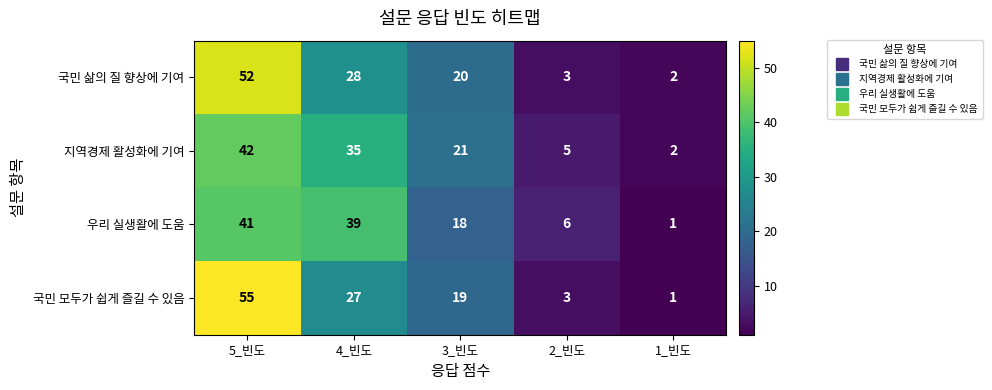

The 지역경제 활성화에 기여 series shows 2 at 1_빈도. True or false?

True